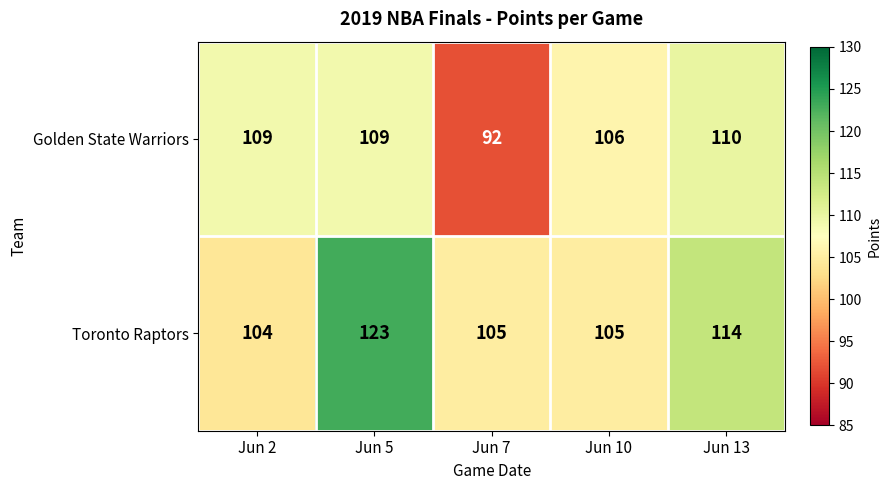

At which category is the sum across all series the highest?

Jun 5